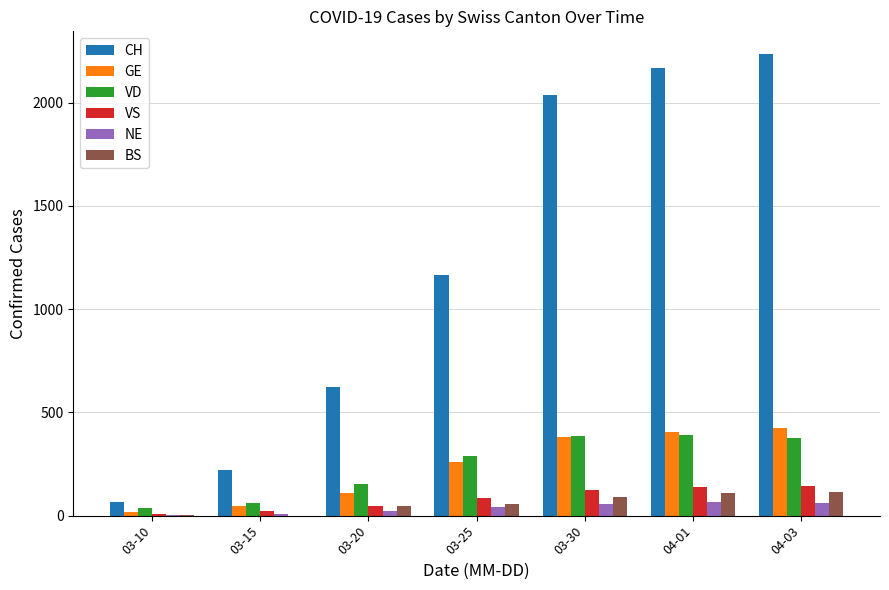

Which series changed the most between 03-25 and 04-01?

CH